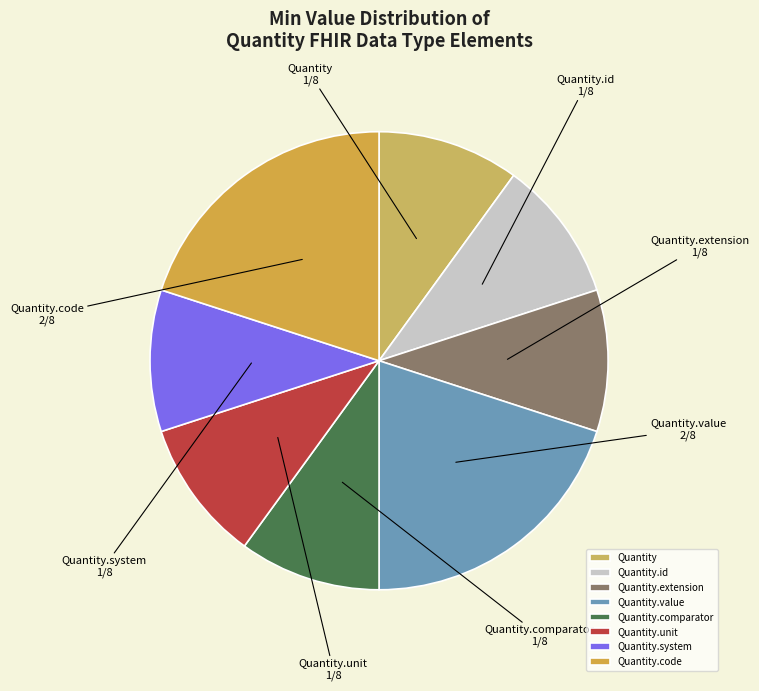

Do Quantity.id and Quantity.comparator together represent more than half of the pie?

No